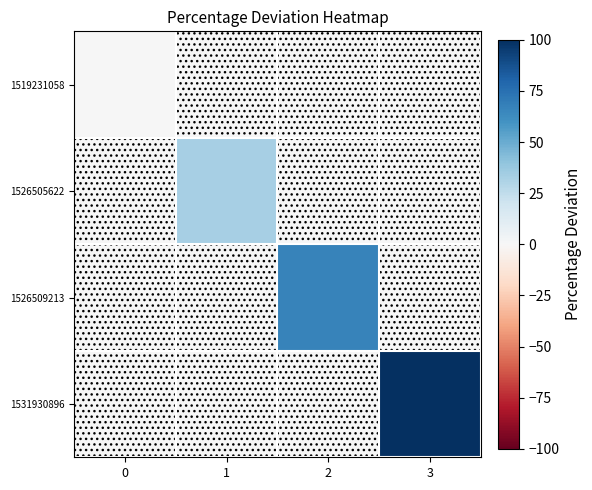

Reading right to left, list all the values displayed in this chart.

row_0: 3=0.0	2=0.0	1=0.0	0=0.0
row_1: 3=0.0	2=0.0	1=33.3	0=0.0
row_2: 3=0.0	2=66.7	1=0.0	0=0.0
row_3: 3=100.0	2=0.0	1=0.0	0=0.0